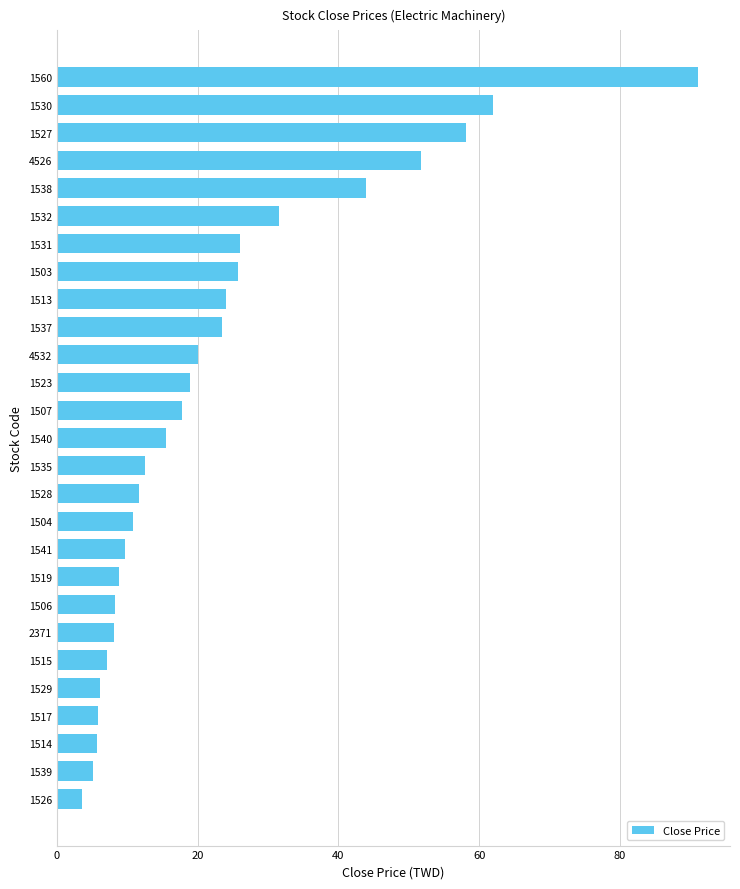

Is it true that the value at 1537 is 41.7?

False